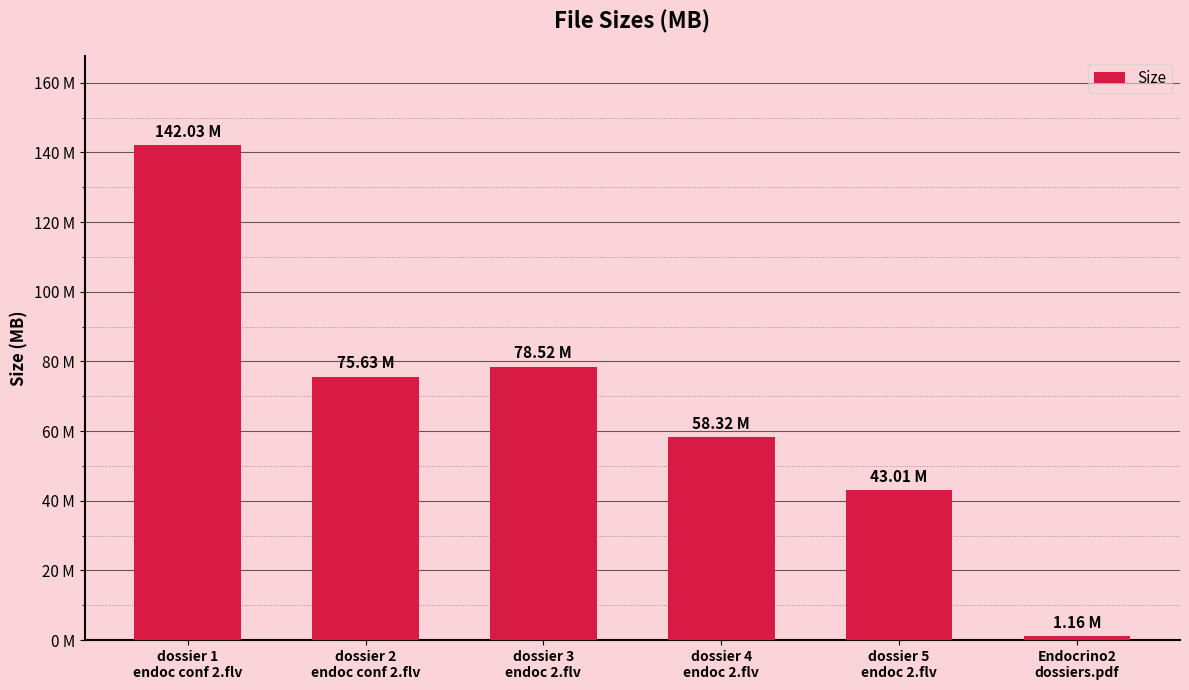

What is the difference between the maximum and second lowest values?

99.0